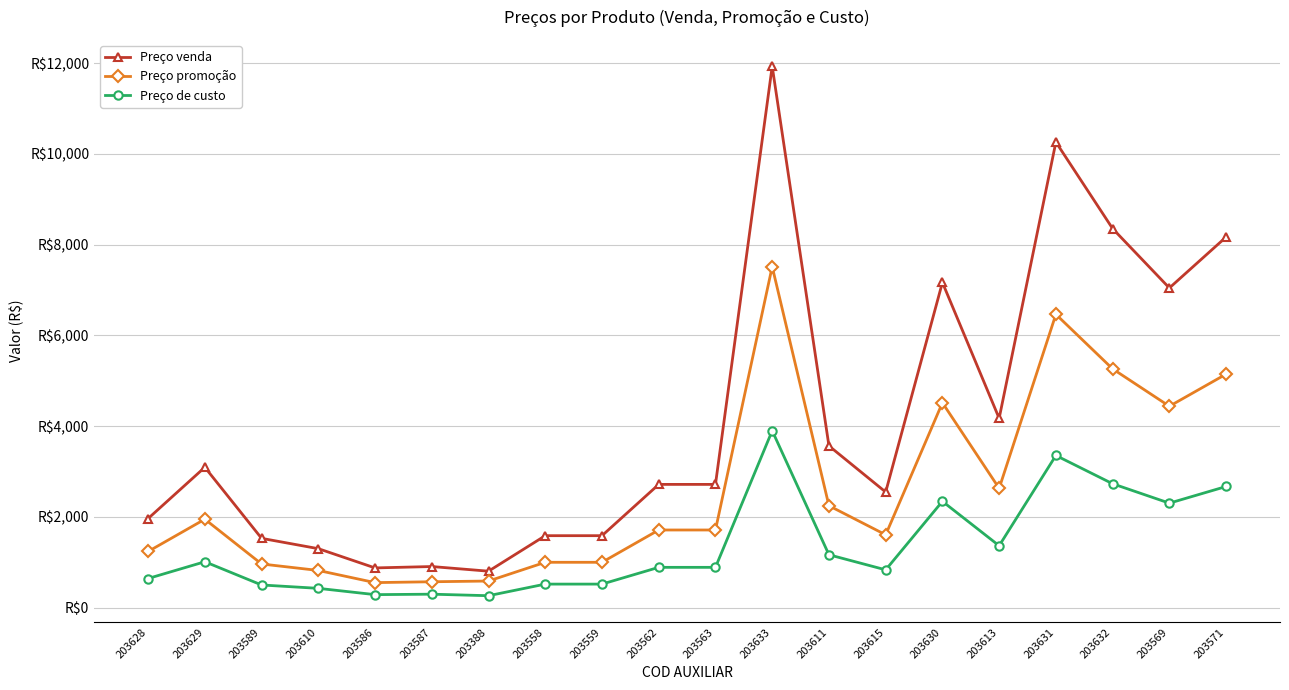

What is the sum of all Preço venda values?

82285.5